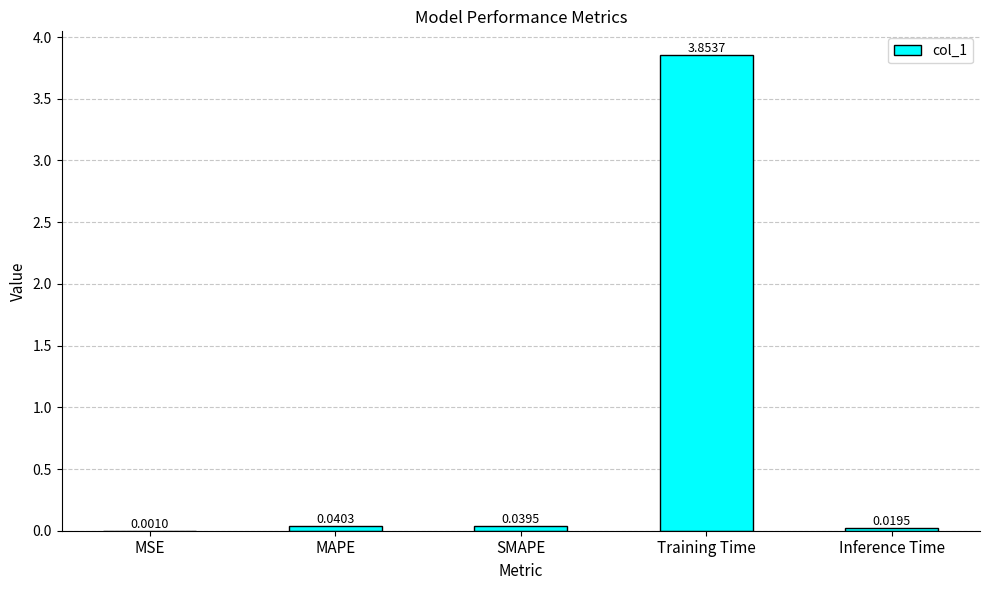

Which category has the highest value across all series?

Training Time